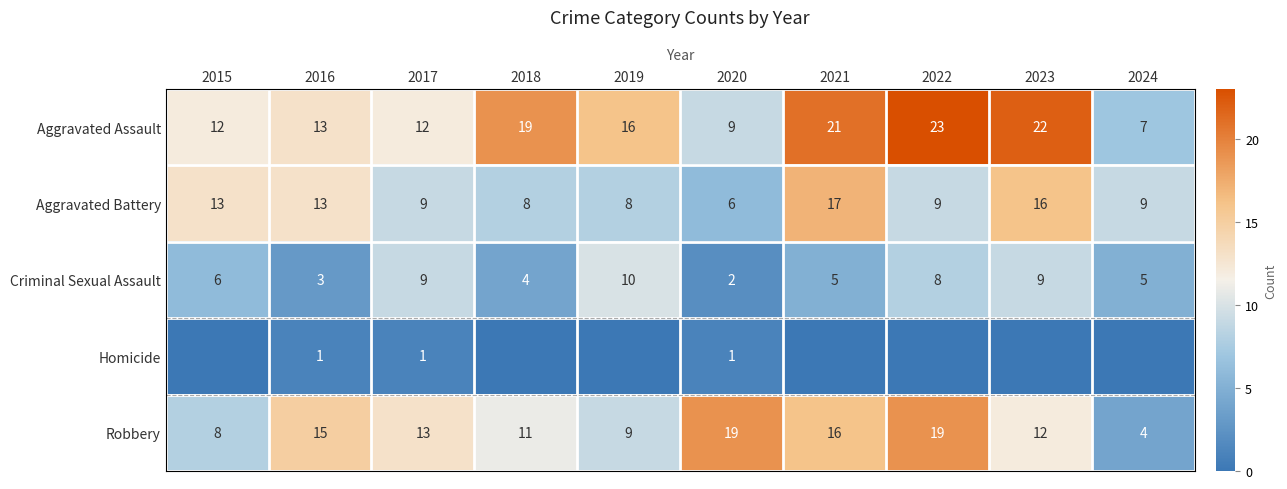

At 2020, list the series in order from smallest to largest.

Homicide, Criminal Sexual Assault, Aggravated Battery, Aggravated Assault, Robbery